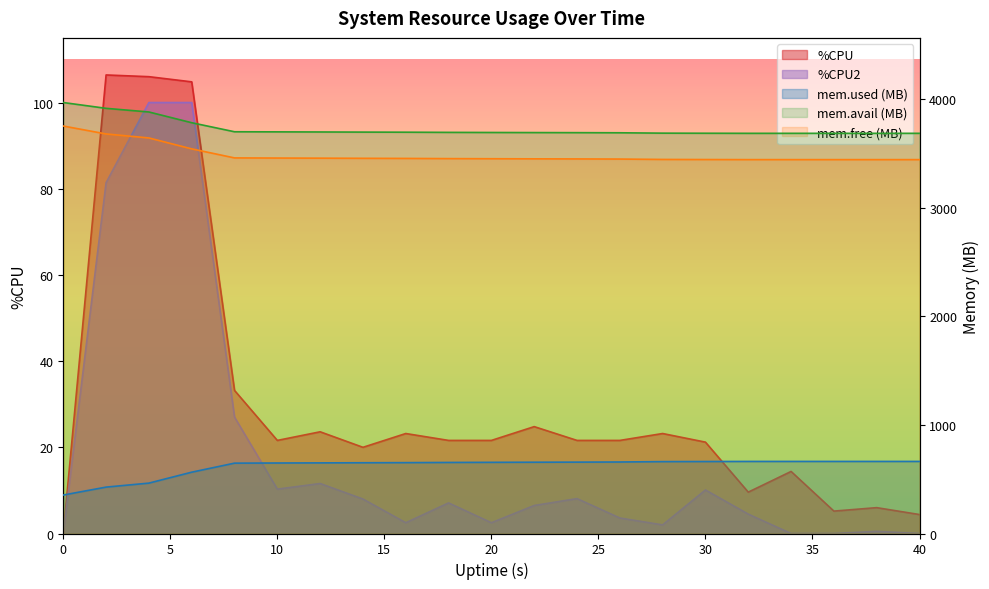

Does the chart display data point markers on the line(s)?

No